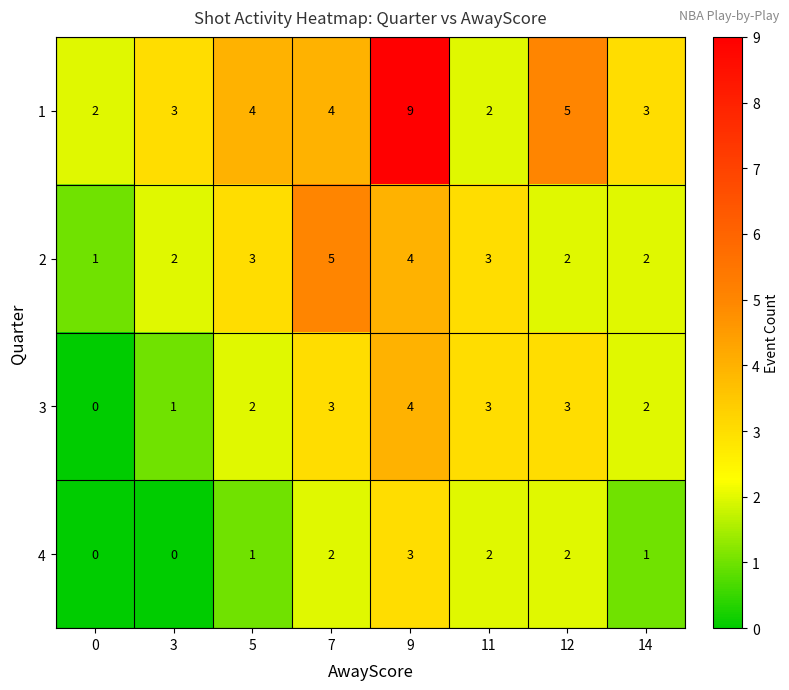

How many 3 values are between 2 and 3?

5